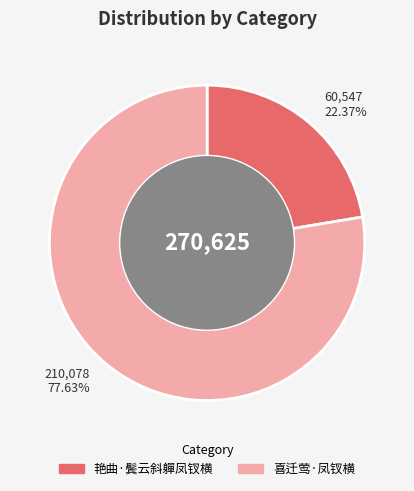

Approximately how many times larger is the value at 艳曲·鬓云斜軃凤钗横 compared to 喜迁莺·凤钗横?

0.3